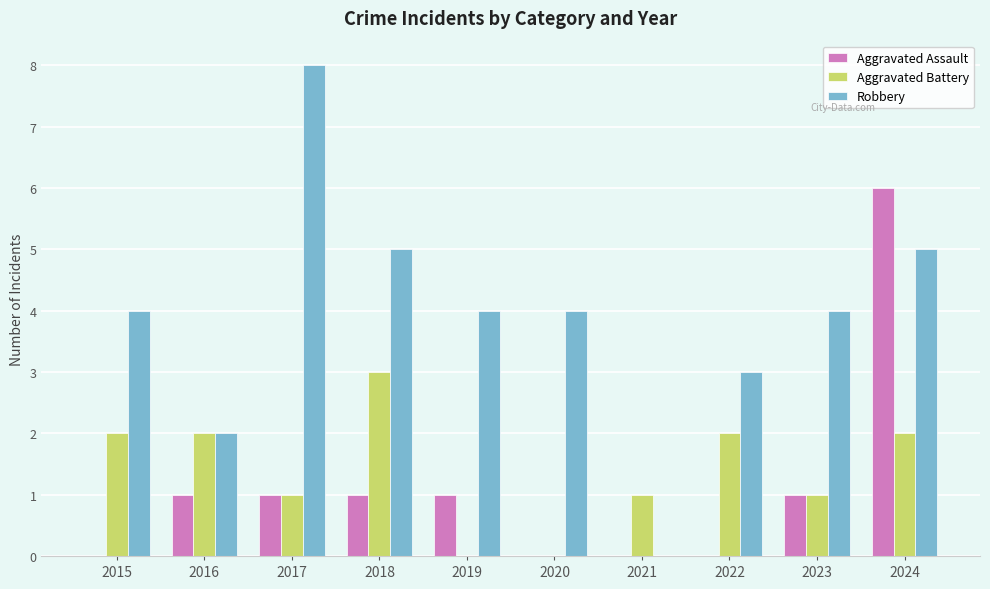

Are the bars grouped side by side (vs. stacked)?

Yes